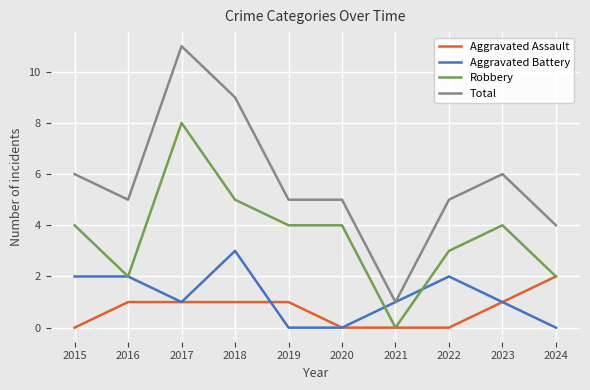

List the series in order of their peak value, lowest first.

Aggravated Assault, Aggravated Battery, Robbery, Total